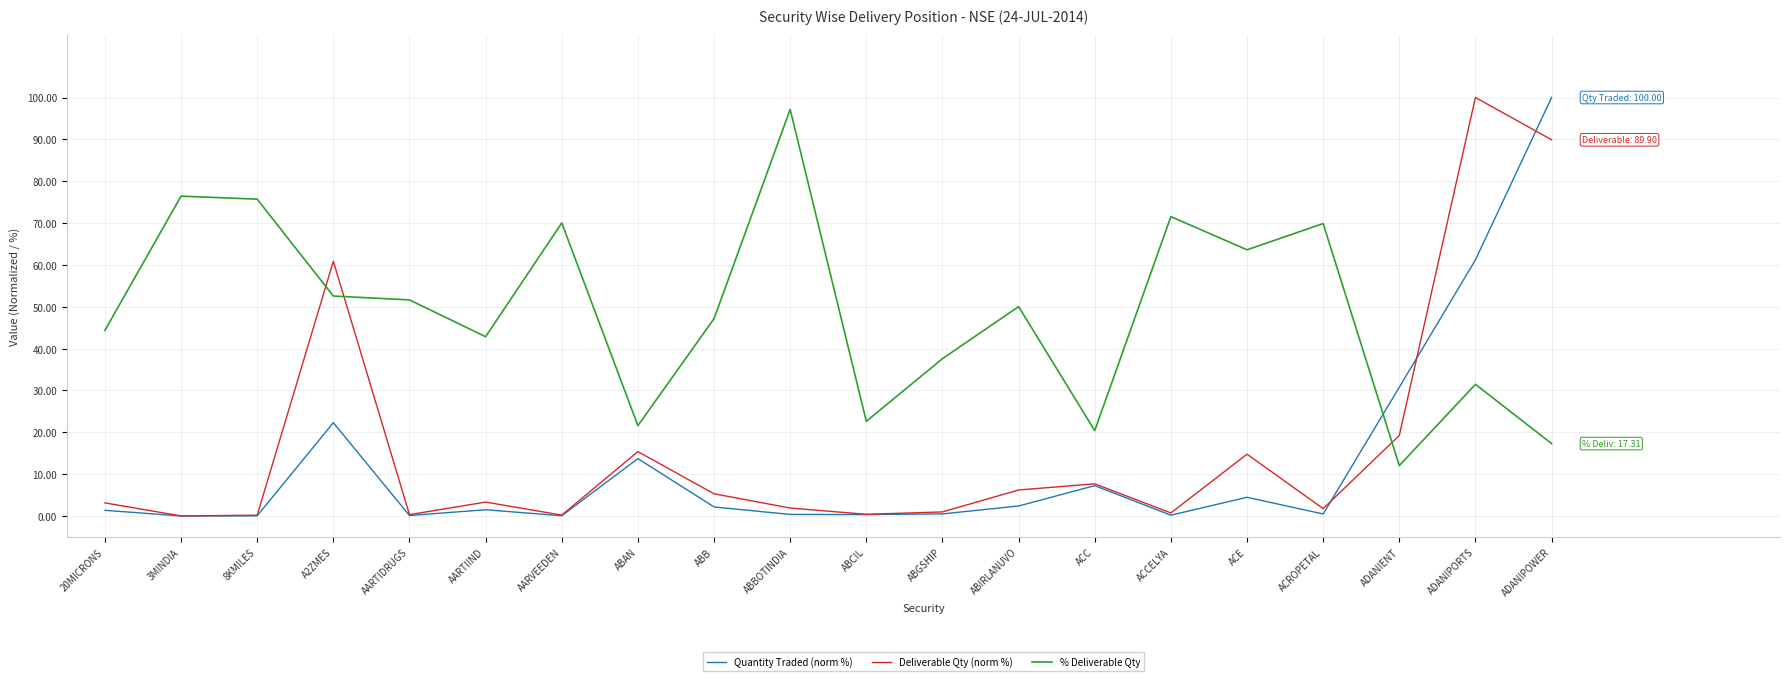

Does the chart have visible grid lines?

Yes